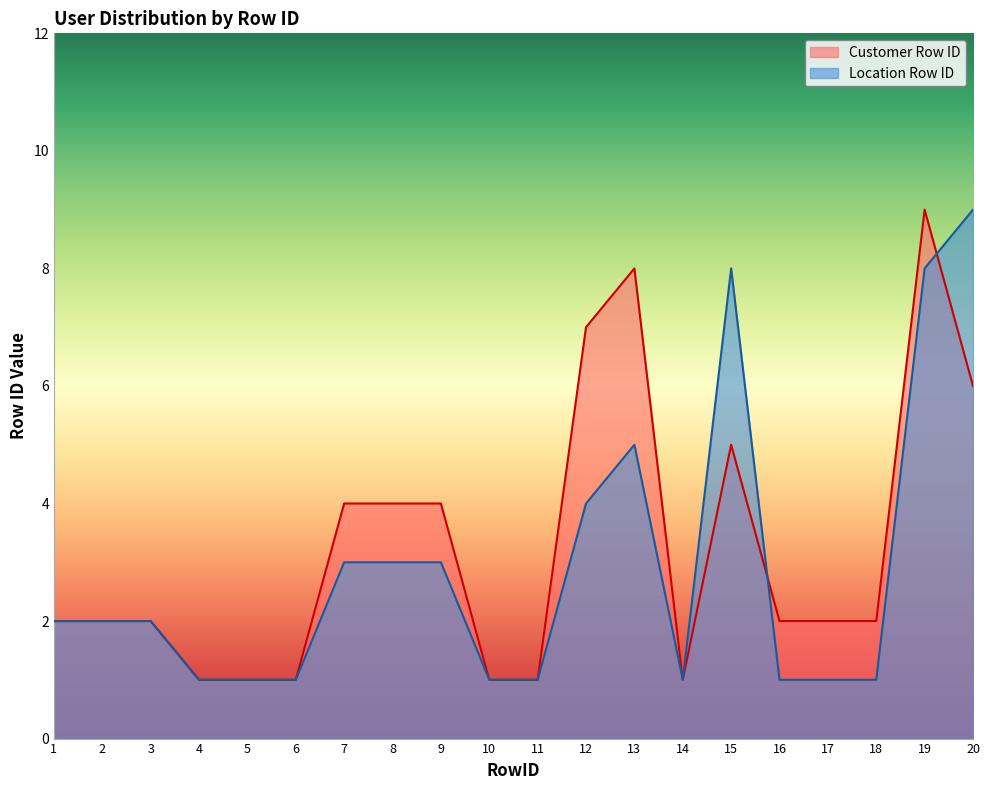

Count the number of categories in the chart.

20